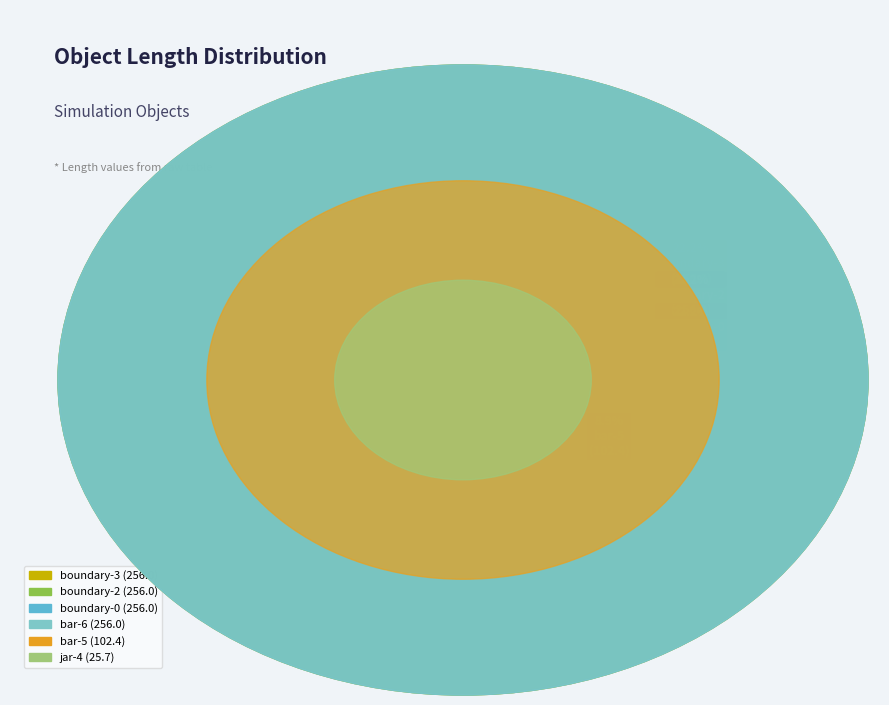

Is the sum of boundary-3 and bar-5 greater than half?

No